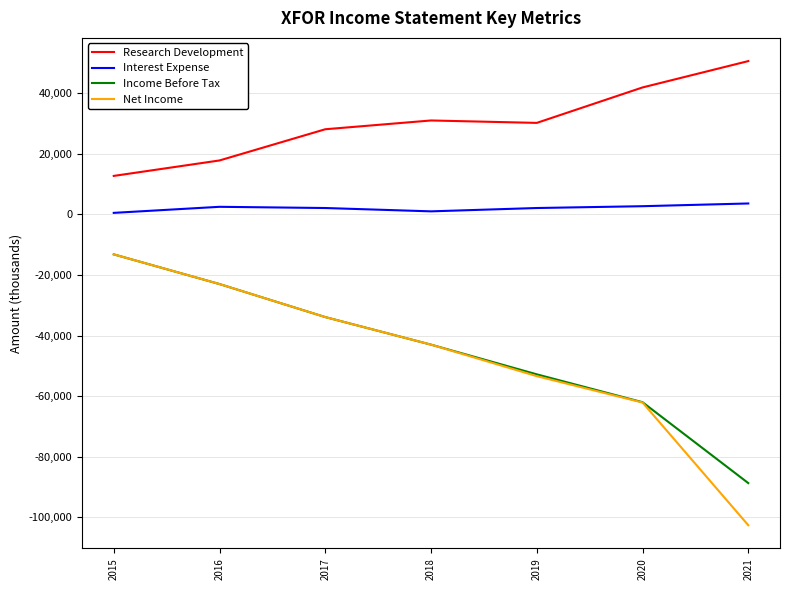

What is the highest value of the Interest Expense series?

3600